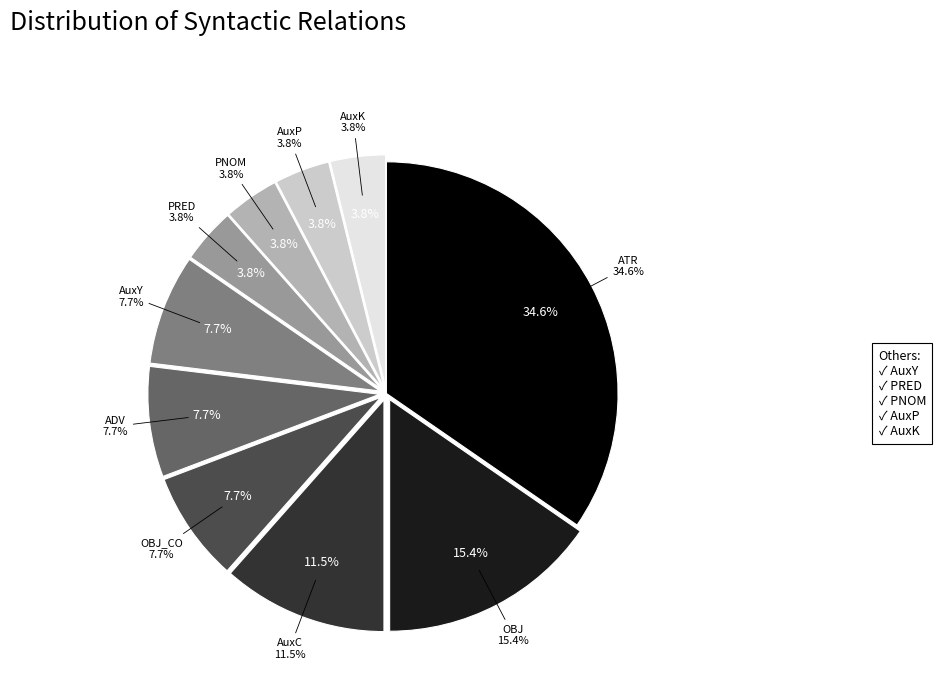

Which slice is the largest?

ATR